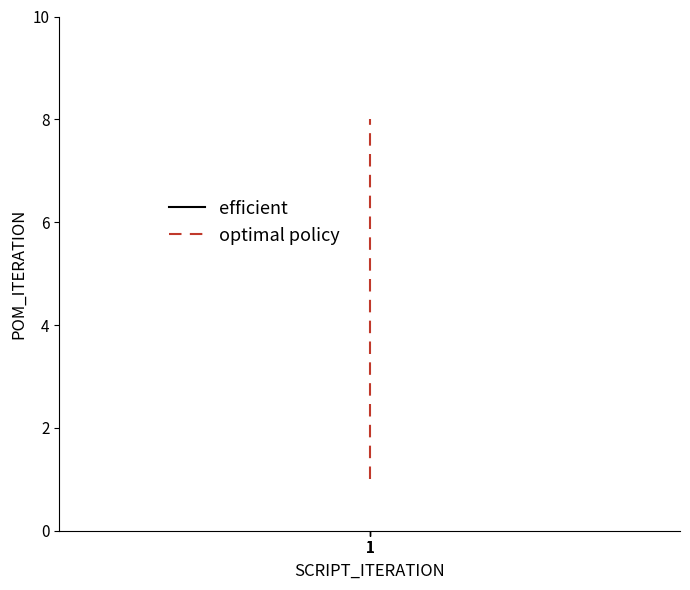

Reading left to right, what are all the values shown in this chart?

efficient: 1	1	1	1	1	1	1	1
optimal policy: 1	2	3	4	5	6	7	8